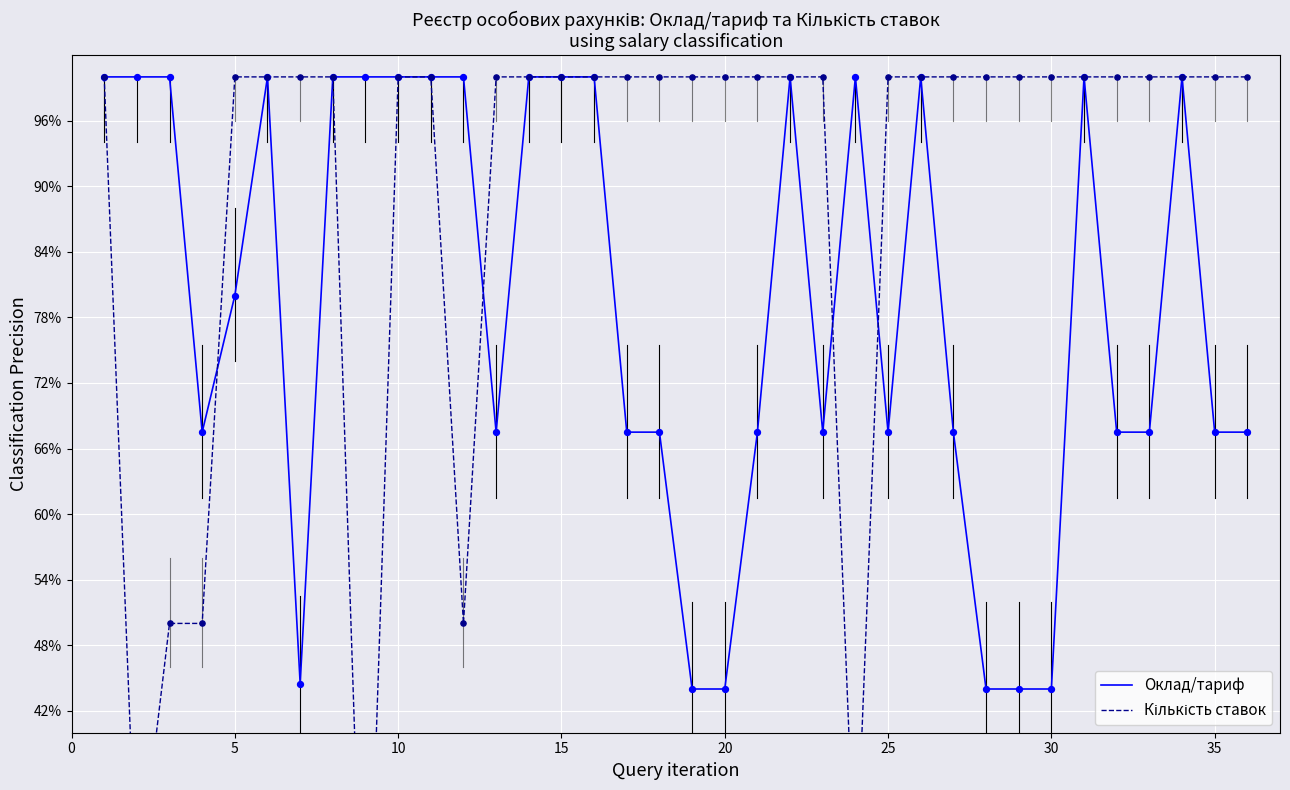

Is the value of Кількість ставок at 20 greater than the value of Оклад/тариф at 27?

Yes